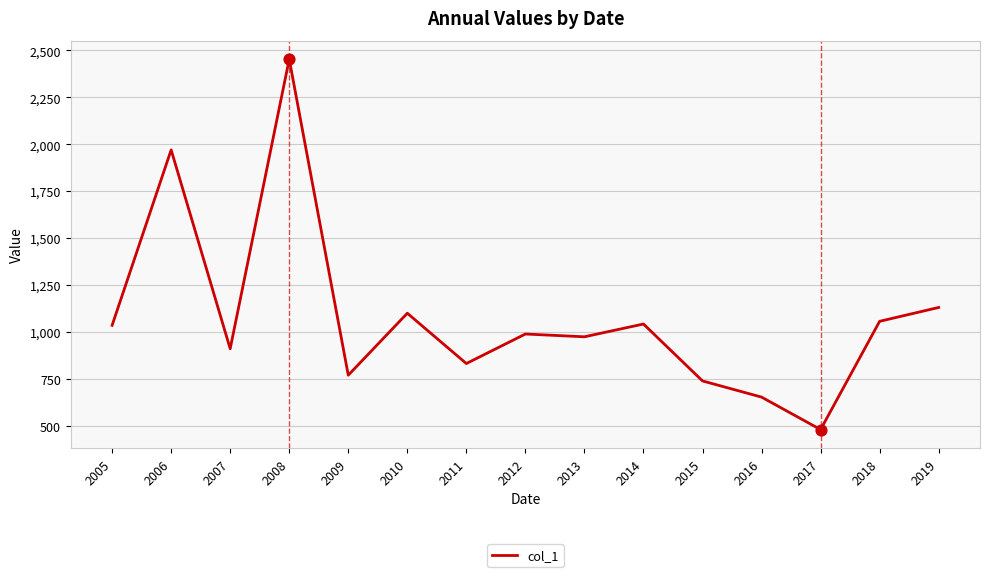

What is the change in value from 2012 to 2017?

-509.4